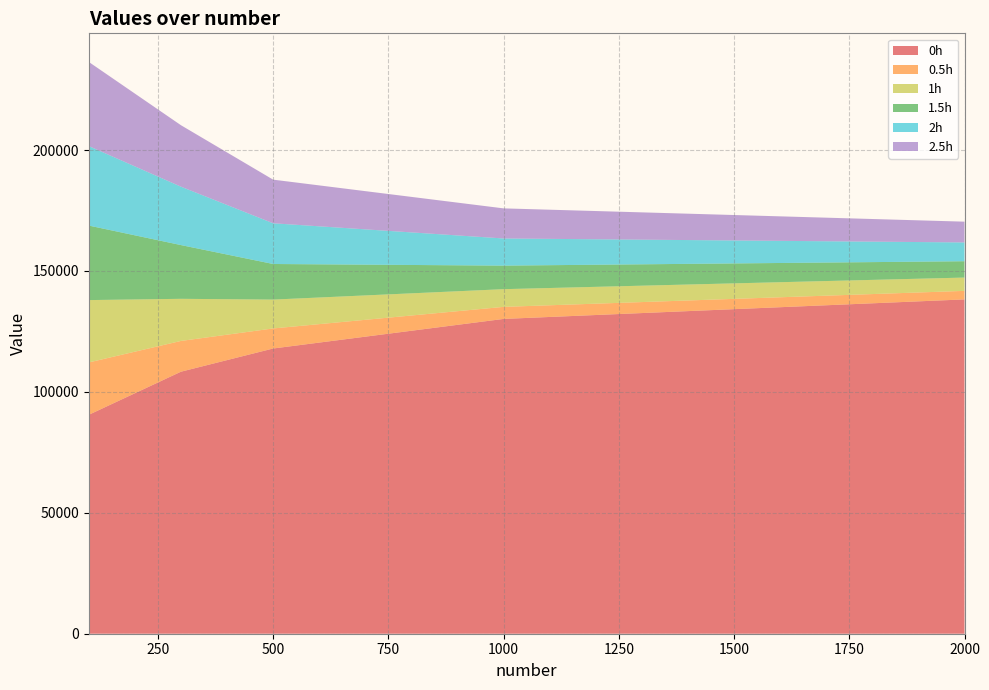

Reading left to right, list all the values displayed in this chart.

0h: 90522.8	108348.0	117940.3	130173.3	138245.5
0.5h: 21653.9	12725.9	8295.6	4985.2	3529.5
1h: 25782.6	17412.7	11931.0	7319.7	5501.0
1.5h: 30819.0	22221.9	14719.2	9733.3	6755.2
2h: 32871.9	24149.7	16836.9	11228.1	7766.8
2.5h: 34794.9	25414.1	18039.6	12445.8	8594.1